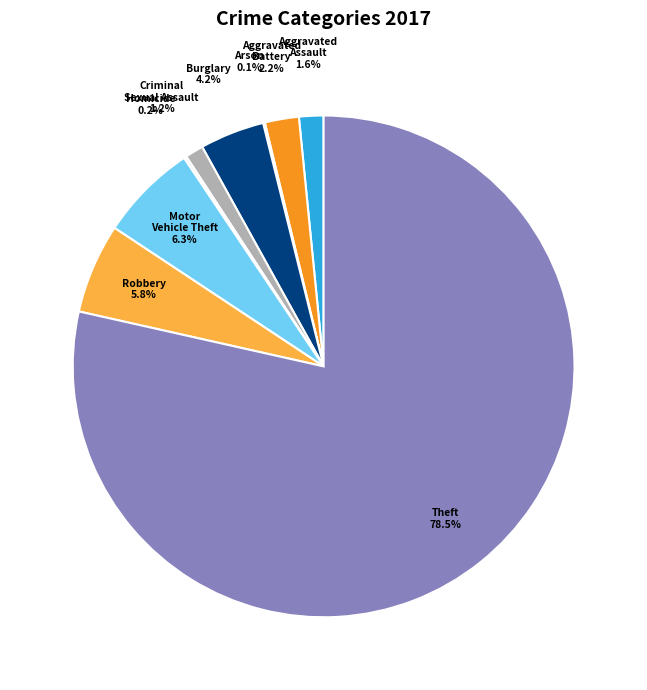

To the nearest percent, what is the difference between the largest and smallest slice percentages?

78%